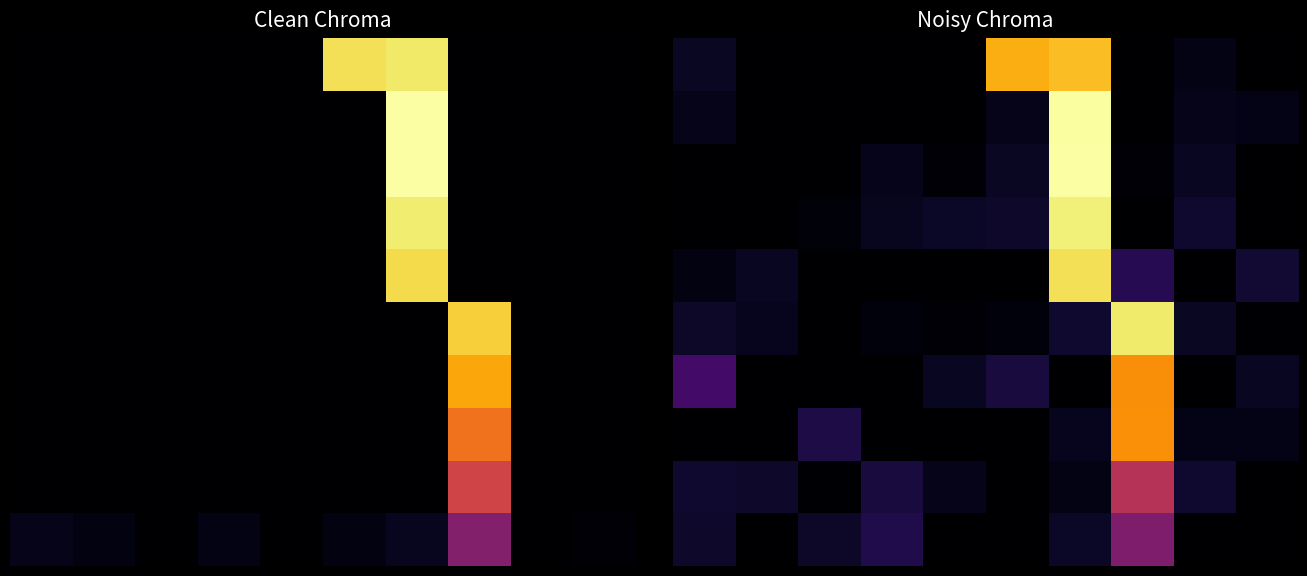

Between 7 and 0, which is larger?

7